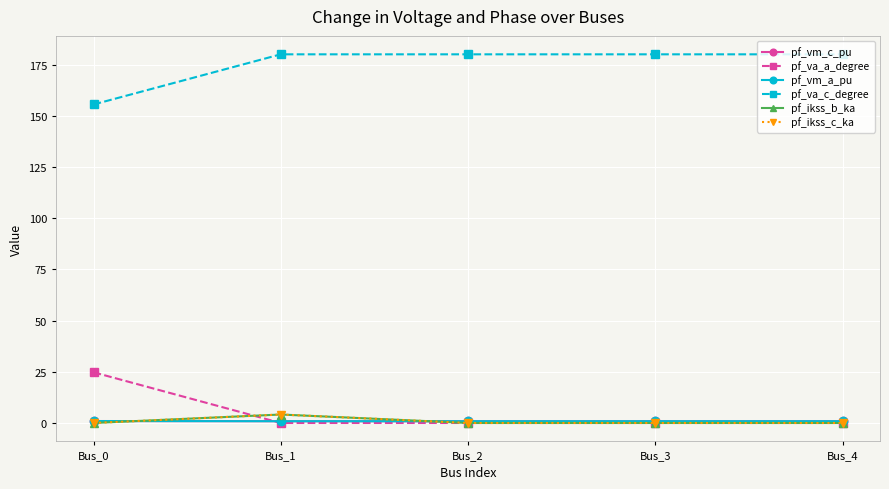

Does the chart display data point markers on the line(s)?

Yes